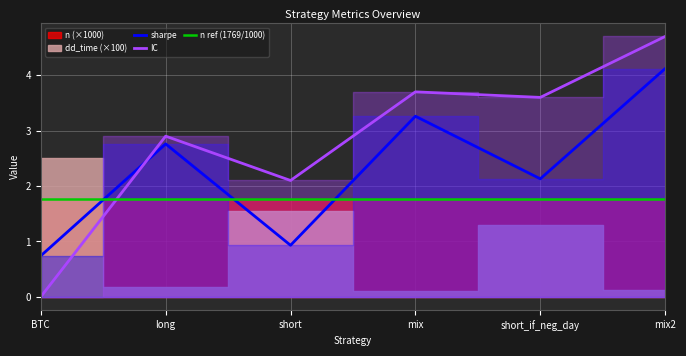

After their last crossing, which series has the higher values: IC or sharpe?

IC